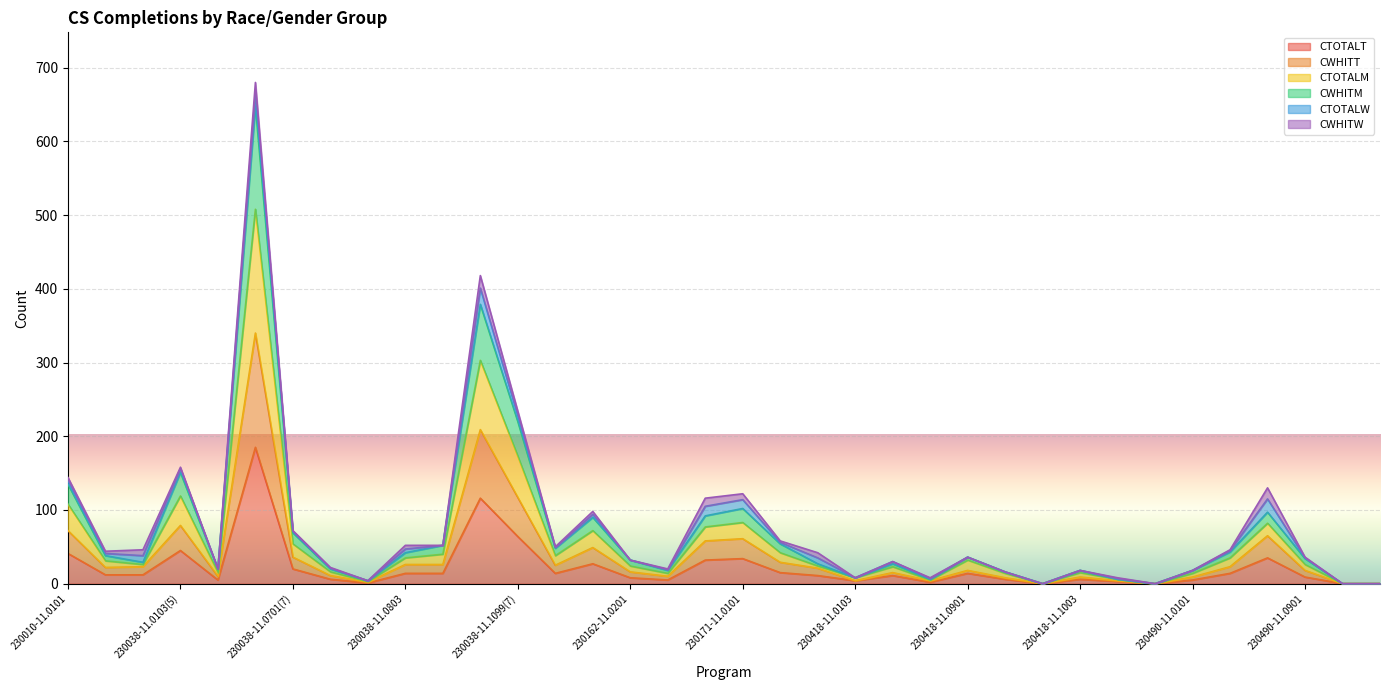

How many values in the CTOTALM series are below 34?

18